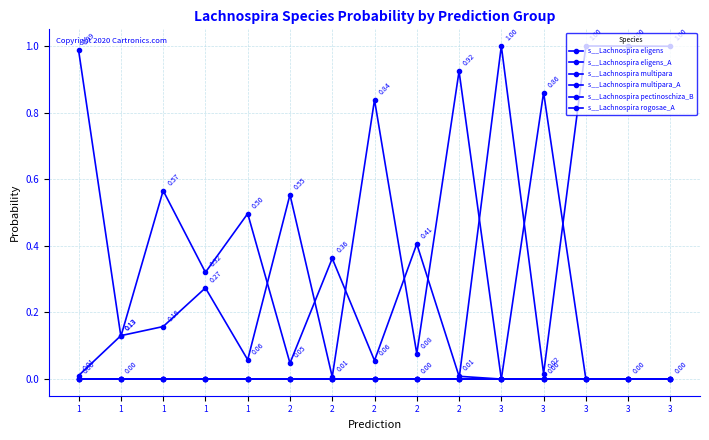

List the series in order of their peak value, lowest first.

s__Lachnospira multipara_A, s__Lachnospira rogosae_A, s__Lachnospira pectinoschiza_B, s__Lachnospira eligens_A, s__Lachnospira eligens, s__Lachnospira multipara